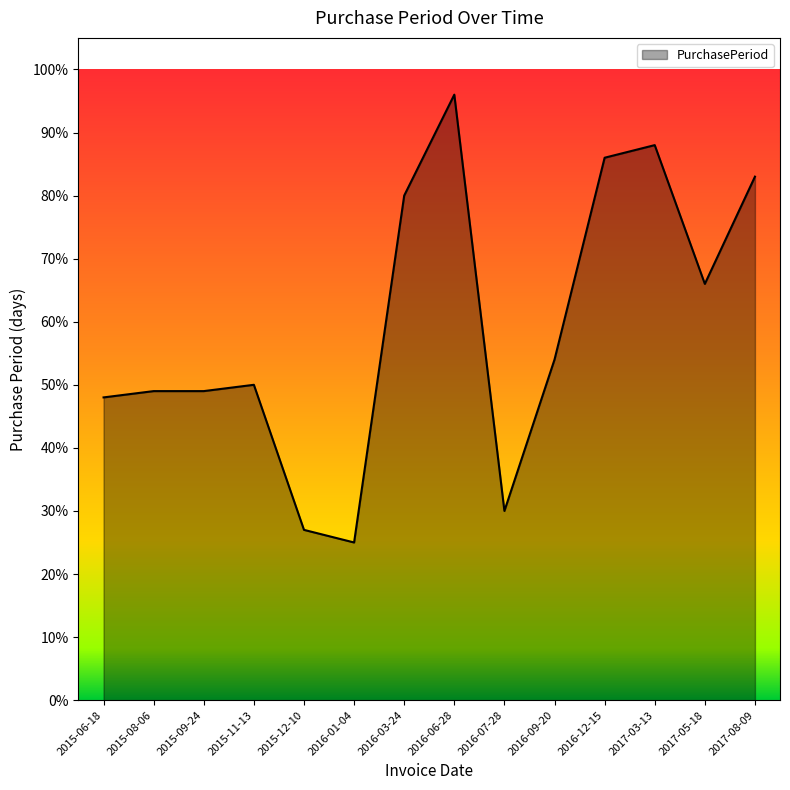

What is the difference between the maximum and minimum values?

71